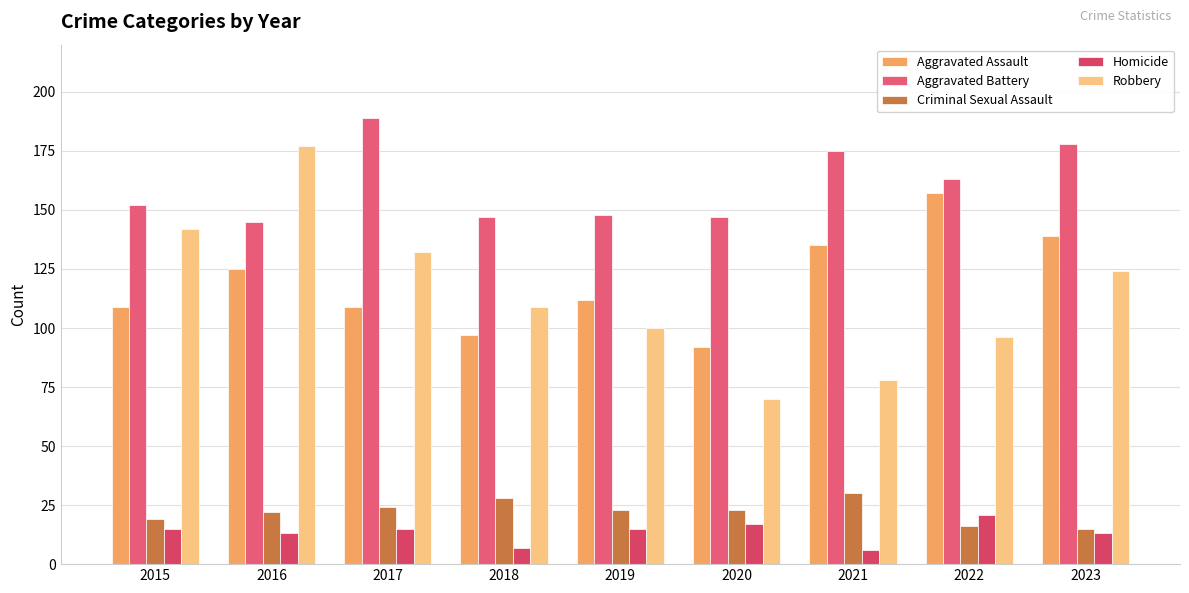

List the labels in order of Aggravated Assault value, smallest first.

2020, 2018, 2015, 2017, 2019, 2016, 2021, 2023, 2022